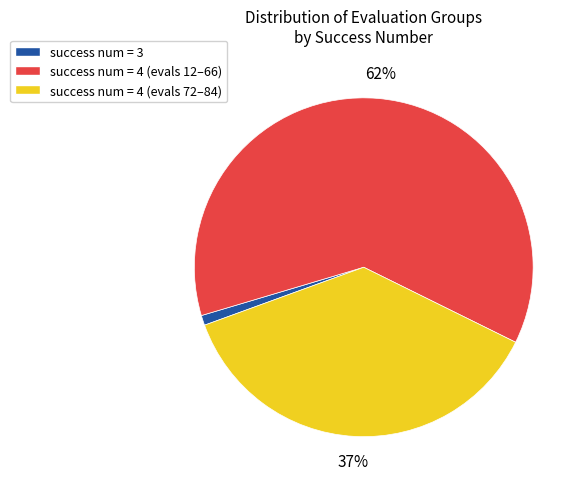

Does success num = 4 (evals 12–66) represent more than half of the total?

Yes